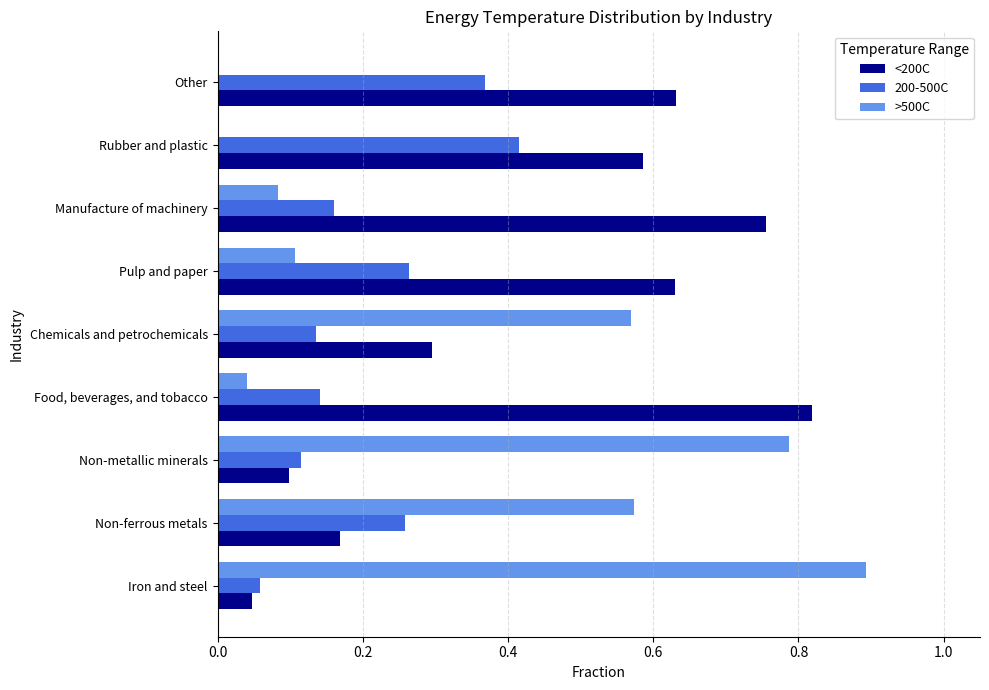

Which series changed the most between Chemicals and petrochemicals and Rubber and plastic?

>500C